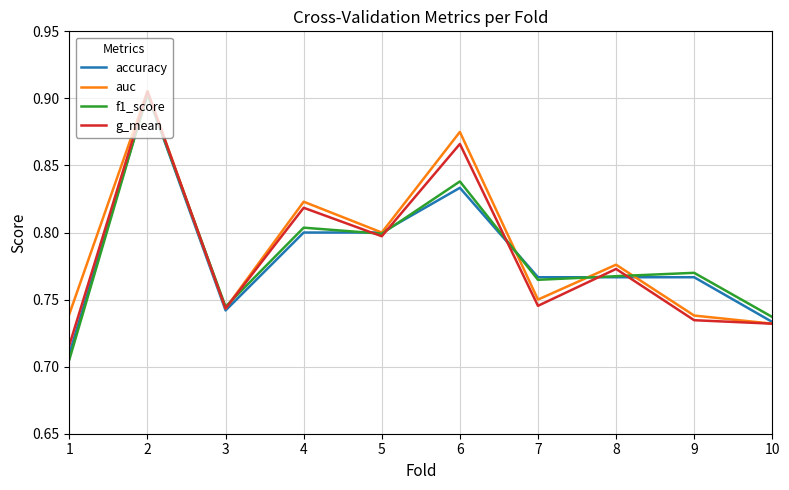

Is it true that auc equals 1.4 at 8?

False